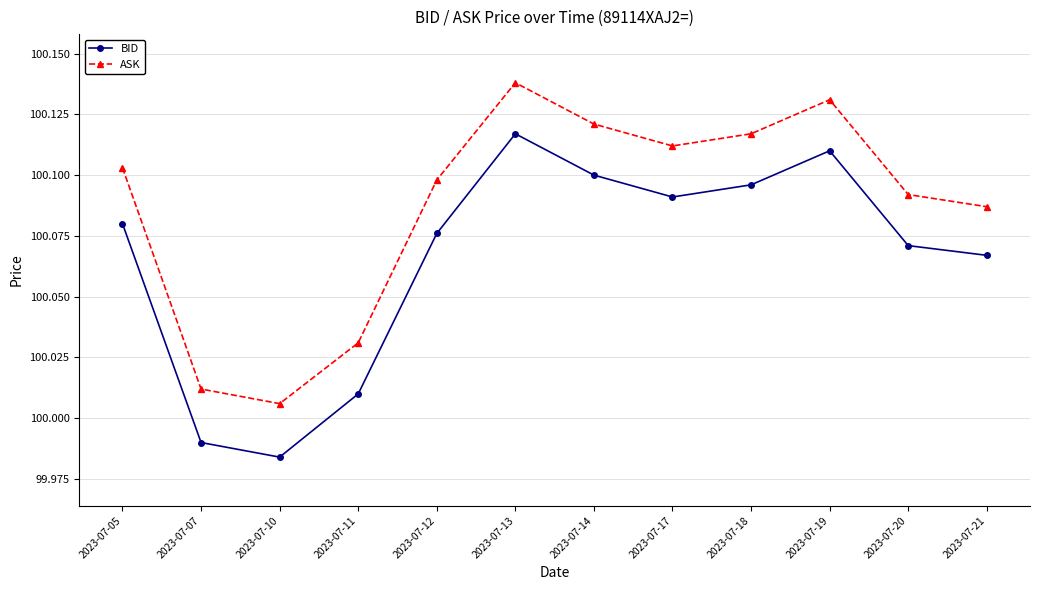

True or false: BID and ASK intersect in this chart.

False